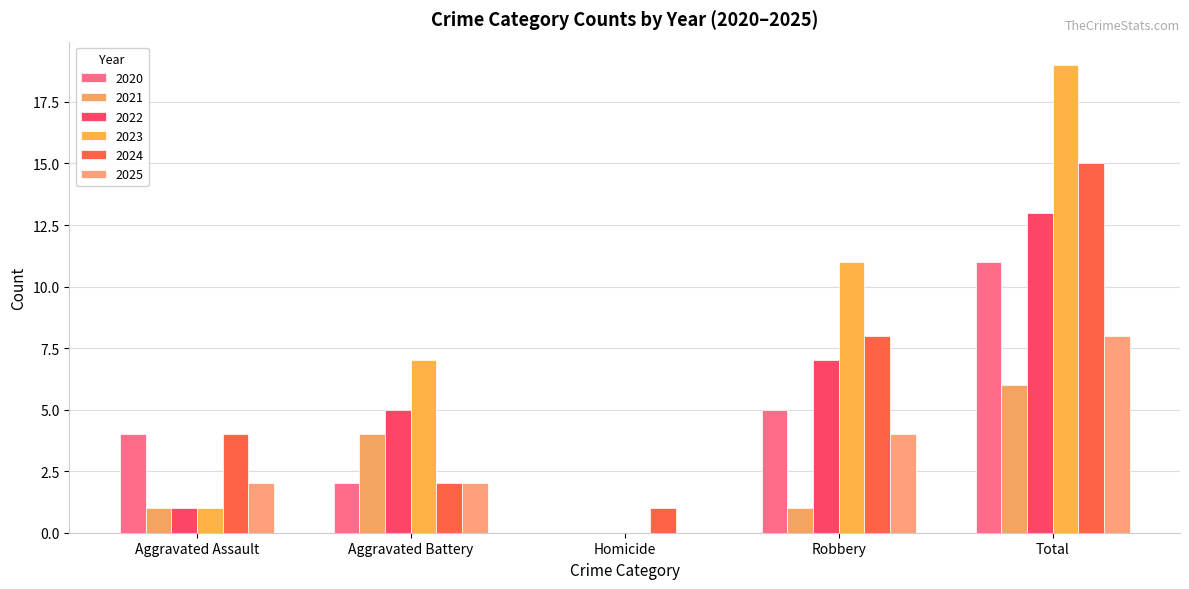

Between Homicide and Aggravated Battery, which is larger?

Aggravated Battery